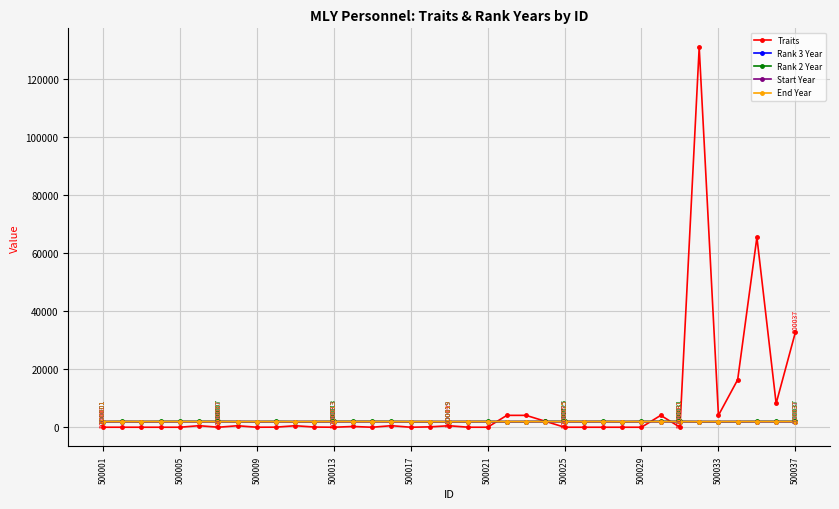

What is the difference between the second highest and minimum values in the Rank 2 Year series?

60